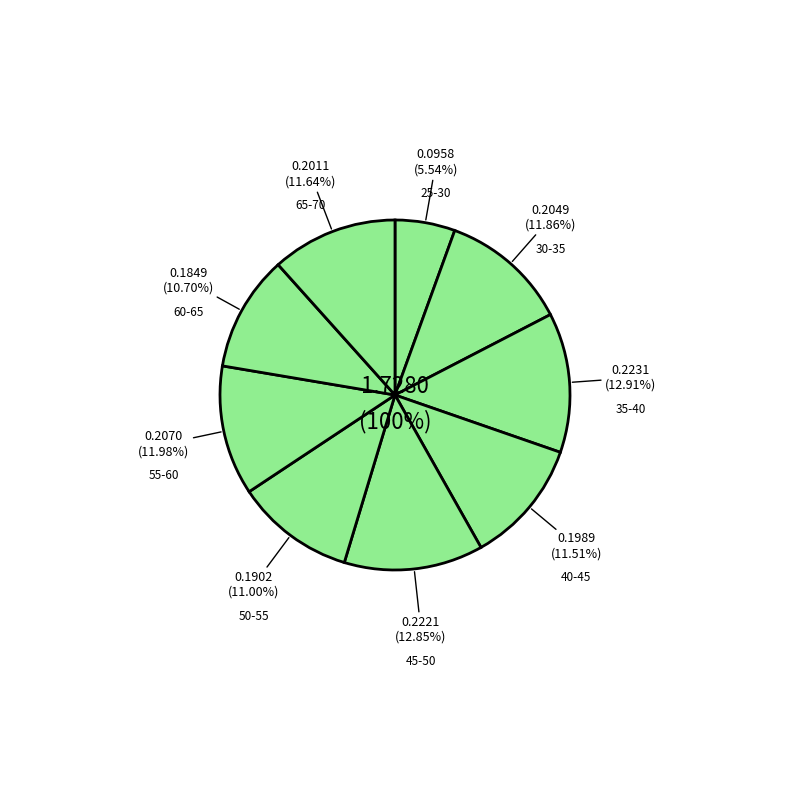

Does 40-45 account for over 50% of the chart?

No